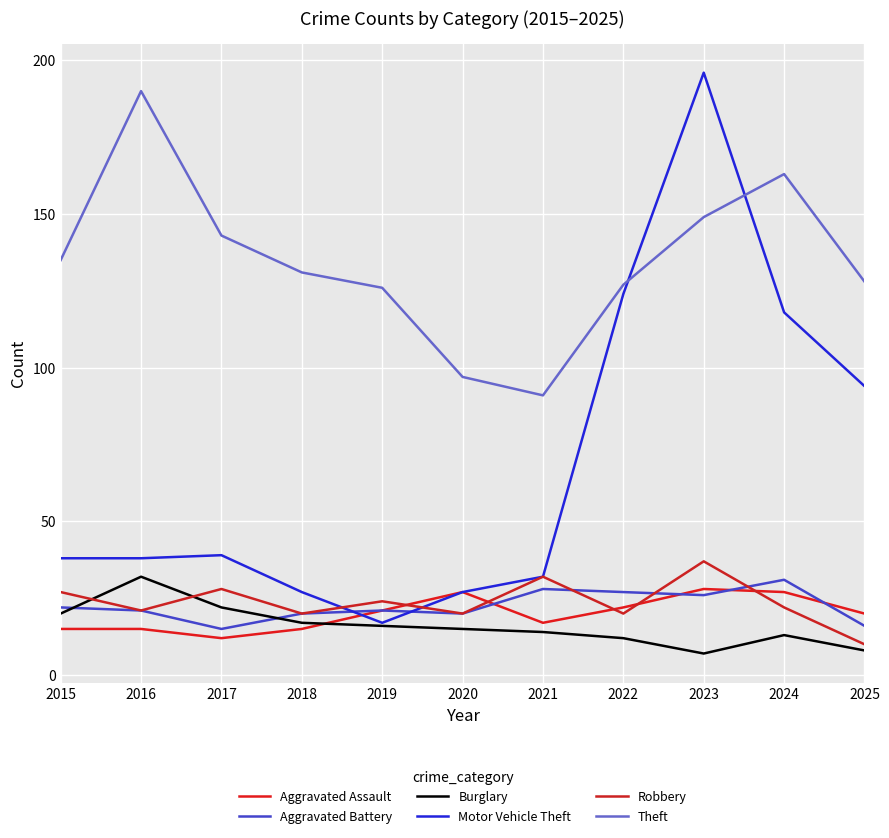

Is the value of Theft at 2019 greater than the value of Burglary at 2019?

Yes